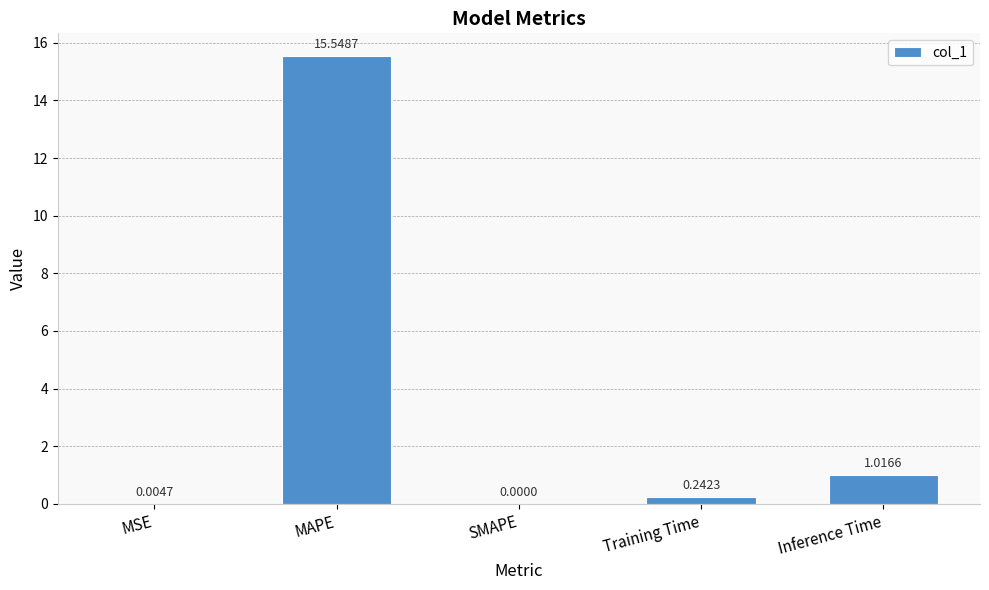

Between MAPE and SMAPE, which is larger?

MAPE